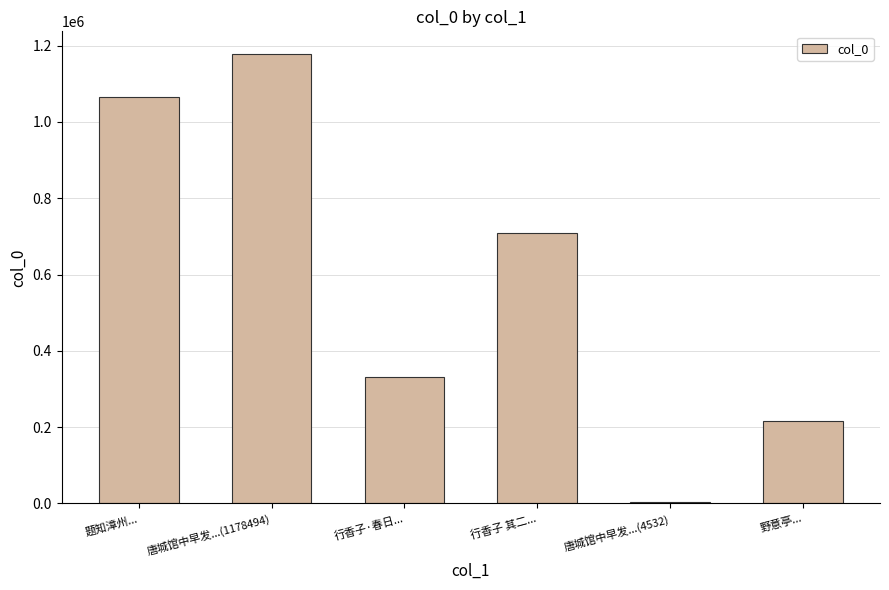

Does the chart contain stacked bars?

No